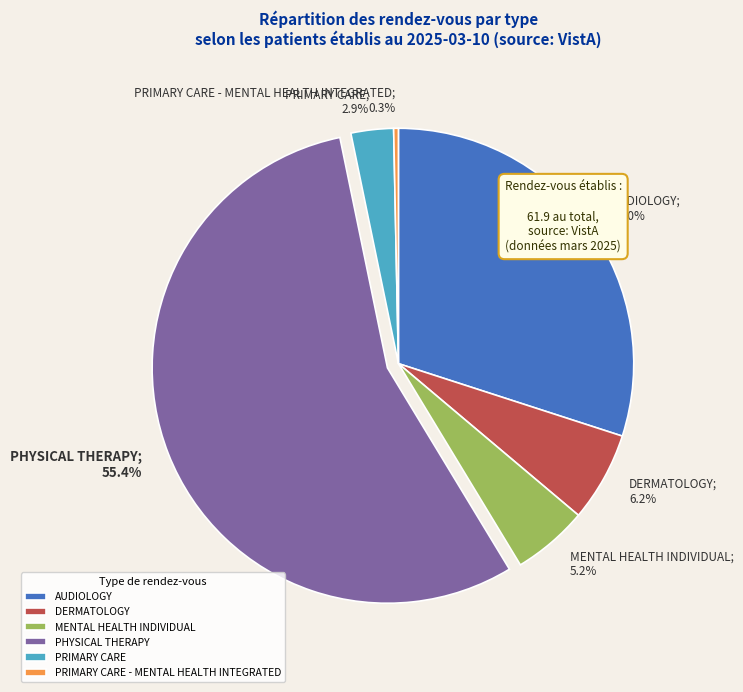

What is the total percentage of PHYSICAL THERAPY and MENTAL HEALTH INDIVIDUAL?

60.6%